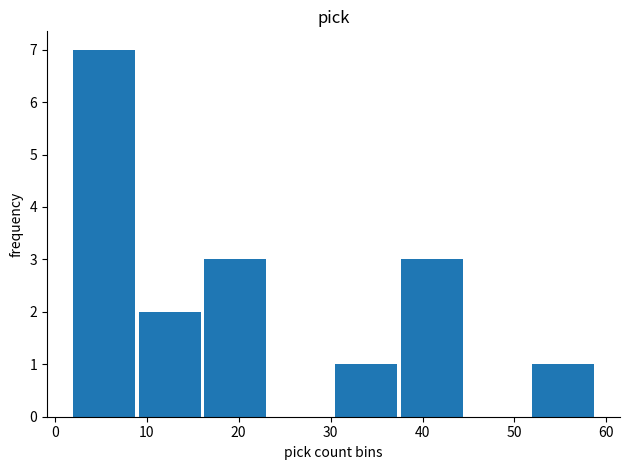

What is the greatest value displayed?

7